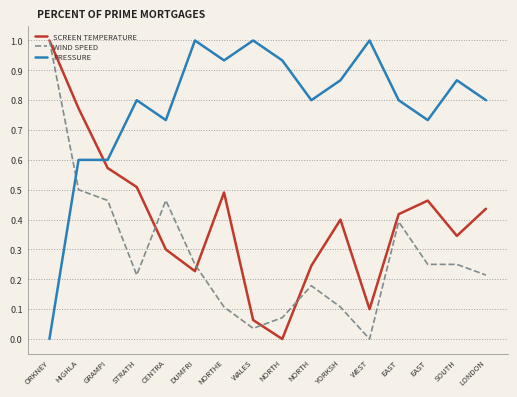

Does the chart have visible grid lines?

Yes